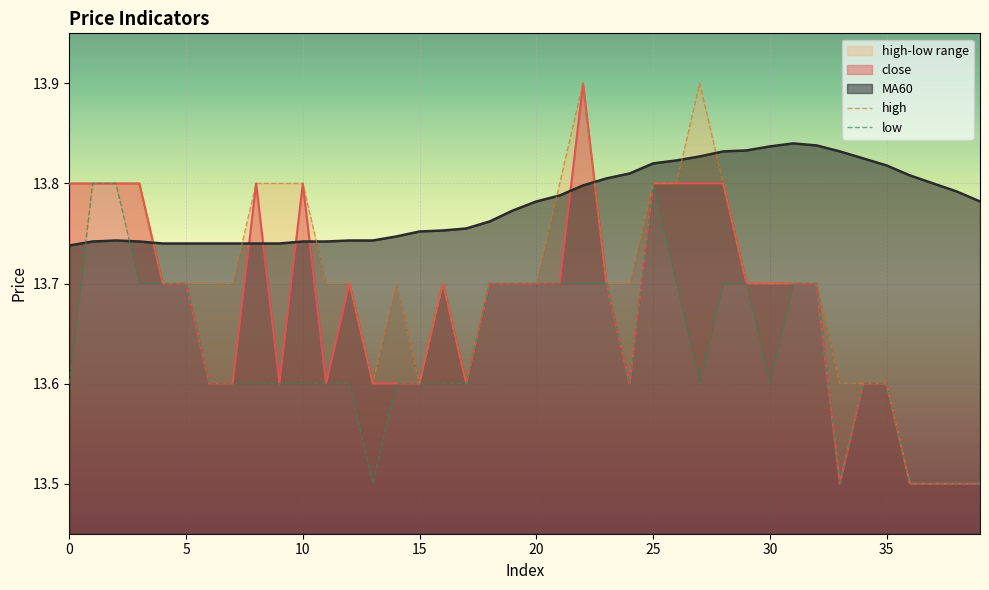

At how many categories does at least one series exceed 13?

40